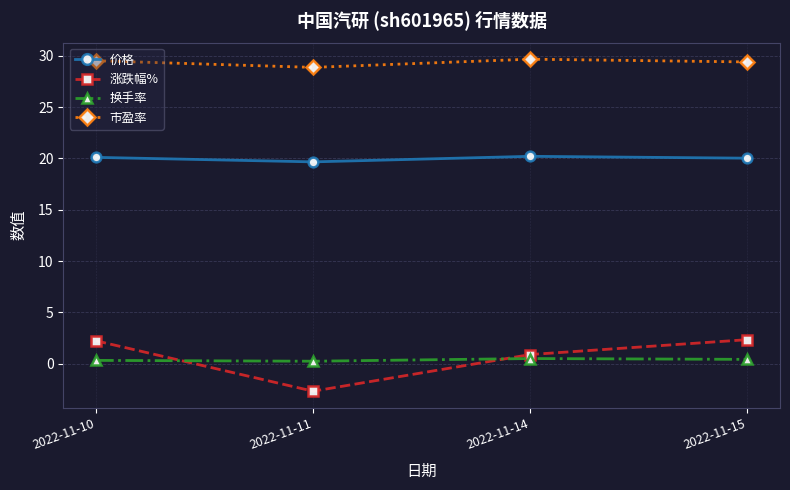

Which label corresponds to the smallest value in the chart?

2022-11-11